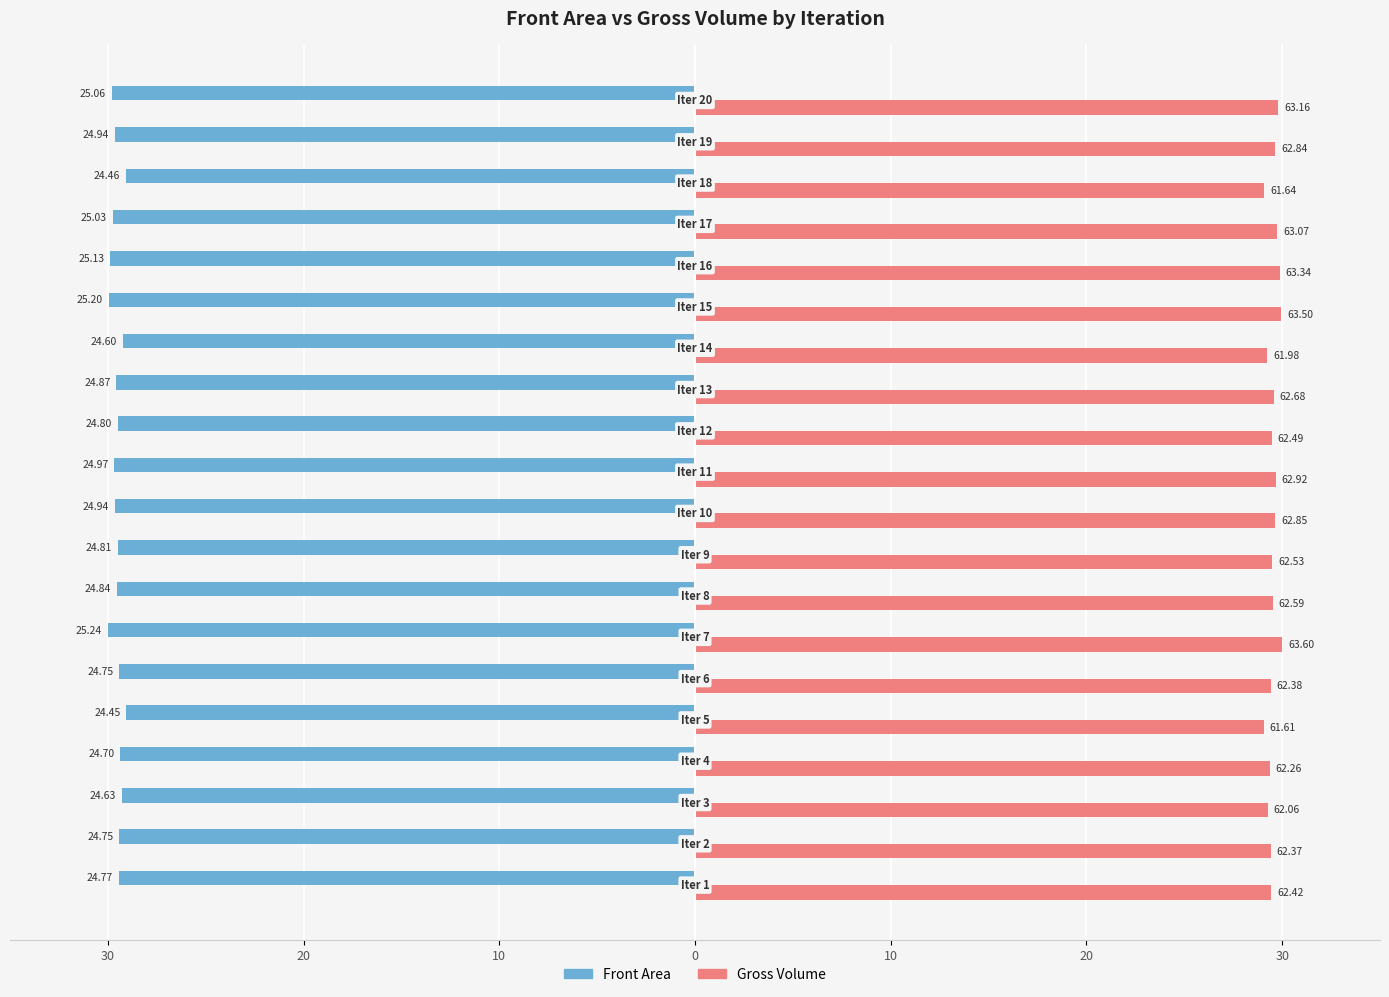

What are all the series names shown in the legend?

Front Area, Gross Volume